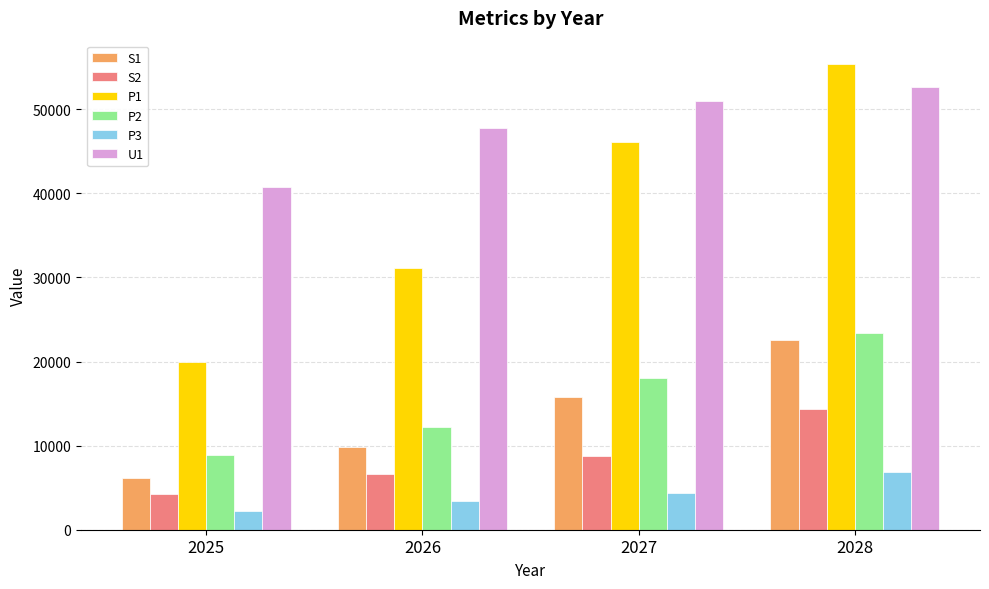

Reading left to right, extract all data points from this chart.

S1: 6123.0	9893.7	15802.9	22510.5
S2: 4256.0	6663.1	8823.7	14368.3
P1: 19987.0	31071.7	46053.8	55389.8
P2: 8934.0	12161.1	18060.2	23419.2
P3: 2171.0	3399.7	4408.0	6889.1
U1: 40734.0	47749.1	50957.3	52667.8